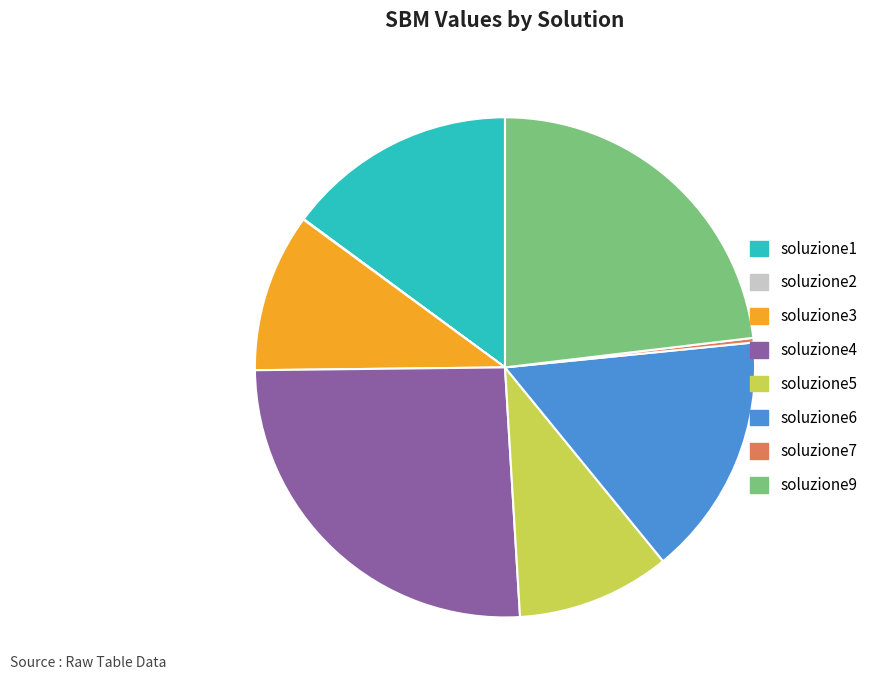

Combined, do soluzione1 and soluzione4 account for over 50%?

No